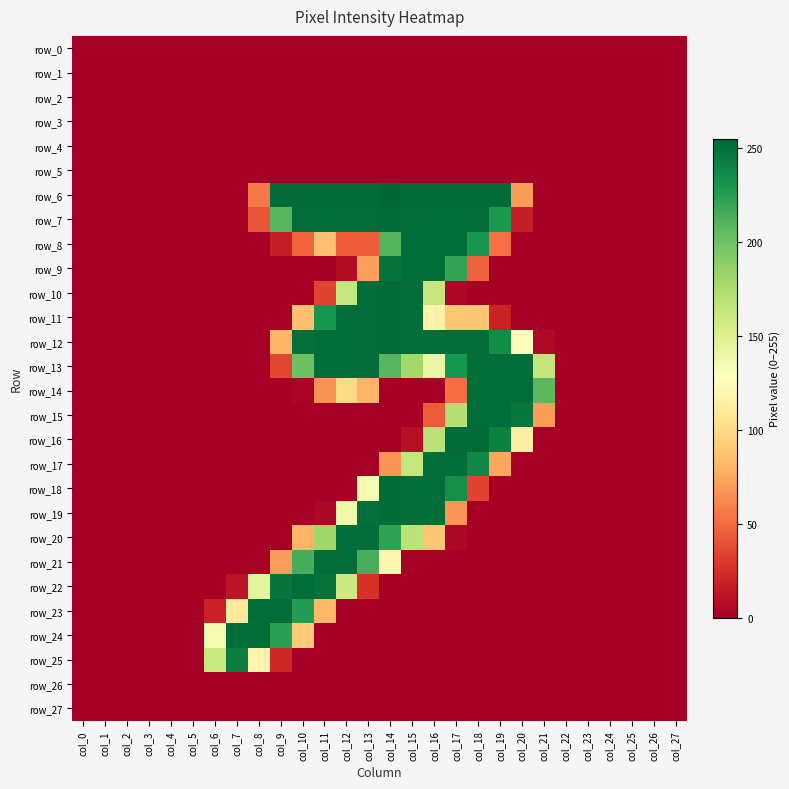

Count the number of categories in the chart.

28